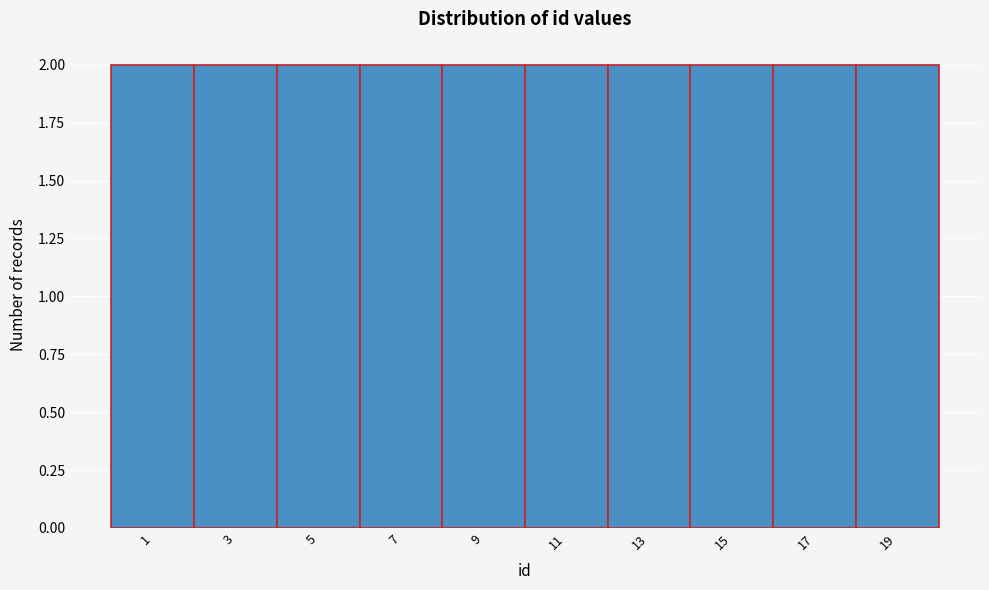

Reading left to right, transcribe this chart: for each bar, give the range it covers on the x-axis and its height. The values are not printed on the chart, so give them approximately, as read against the axis.

0 to 2: 2
2 to 4: 2
4 to 6: 2
6 to 8: 2
8 to 10: 2
10 to 12: 2
12 to 14: 2
14 to 16: 2
16 to 18: 2
18 to 20: 2